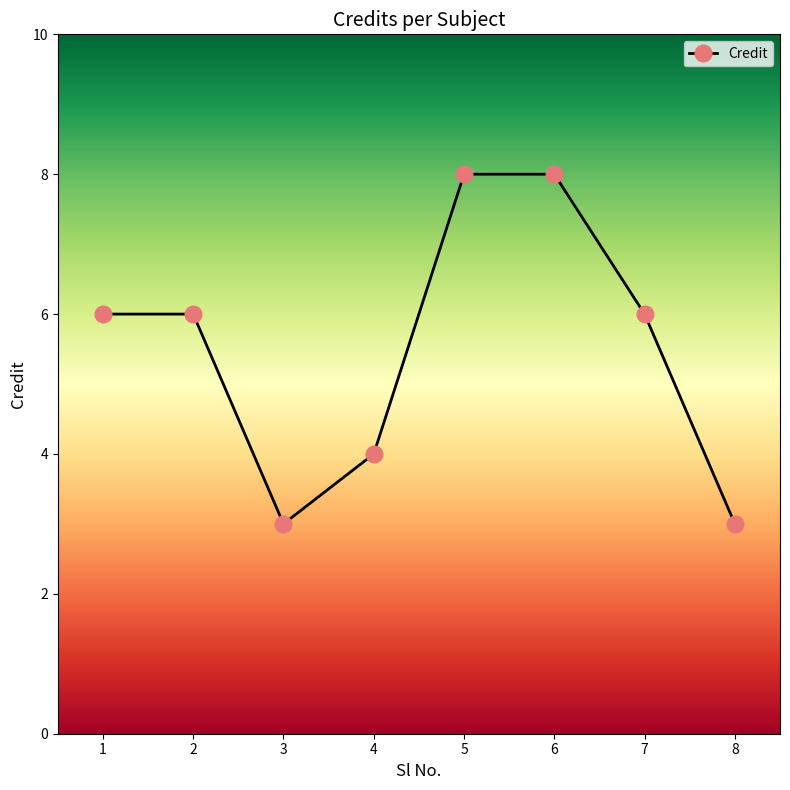

Reading left to right, extract all data points from this chart.

1=6	2=6	3=3	4=4	5=8	6=8	7=6	8=3